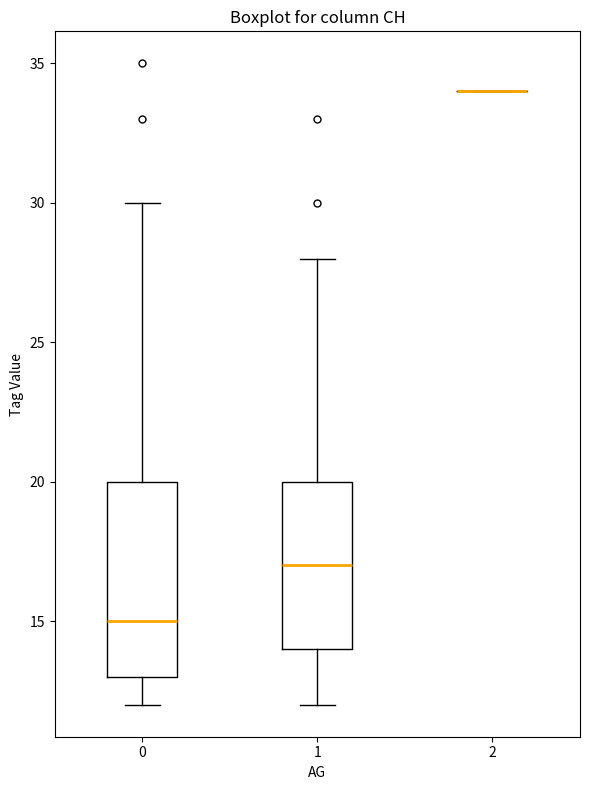

Reading left to right, read every box against the y-axis: the position of its median line, the range the box covers, and the ends of its whiskers. The values are not printed on the chart, so give them approximately, as read against the axis.

0: median 15, box 13 to 20, whiskers 12 to 30
1: median 17, box 14 to 20, whiskers 12 to 28
2: box collapsed to a line at 34, whiskers 34 to 34